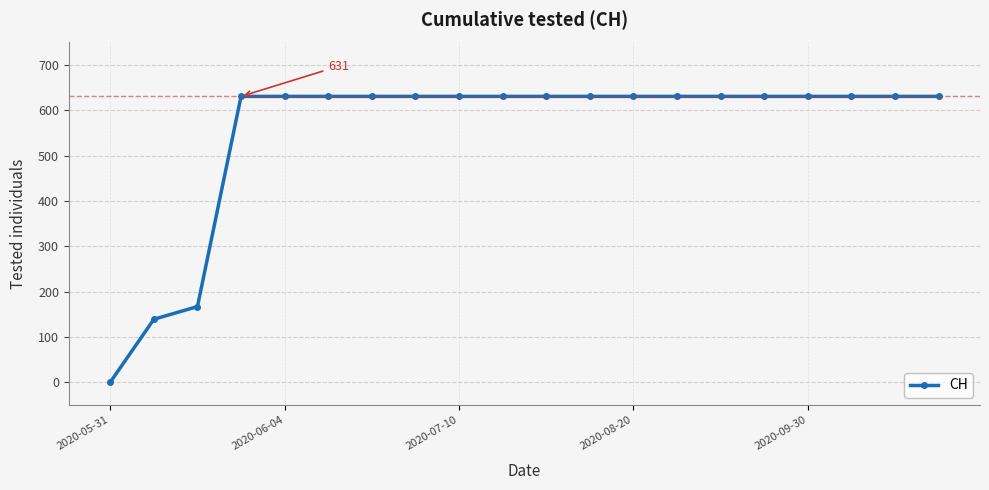

What is the value of the 13th point from the left?

631